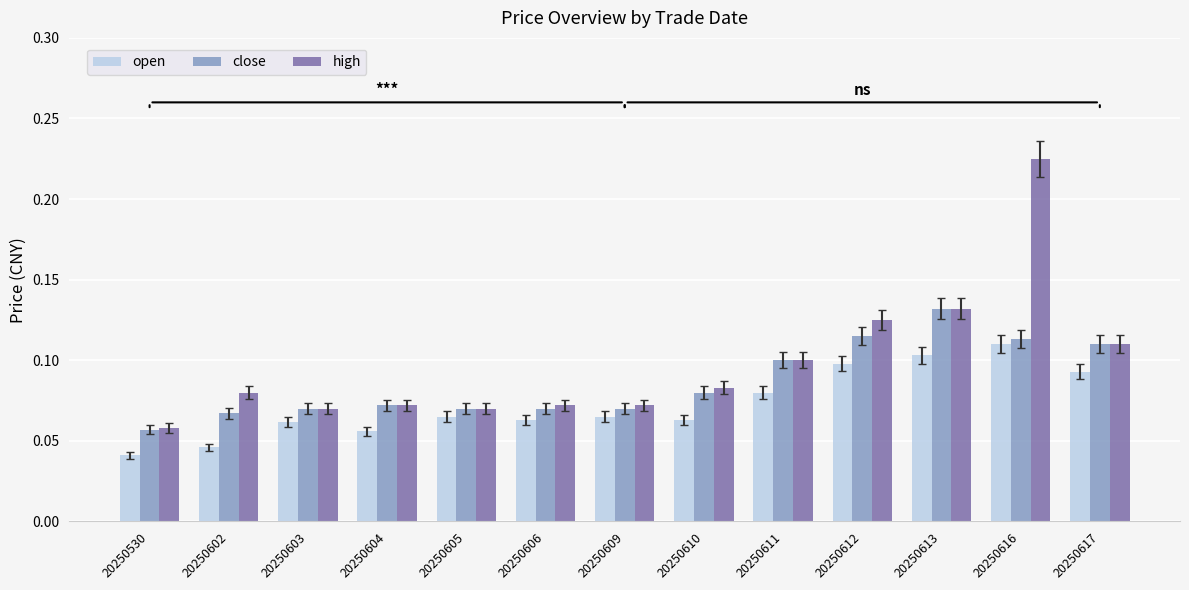

Count the high values in the range 0 to 1.

13